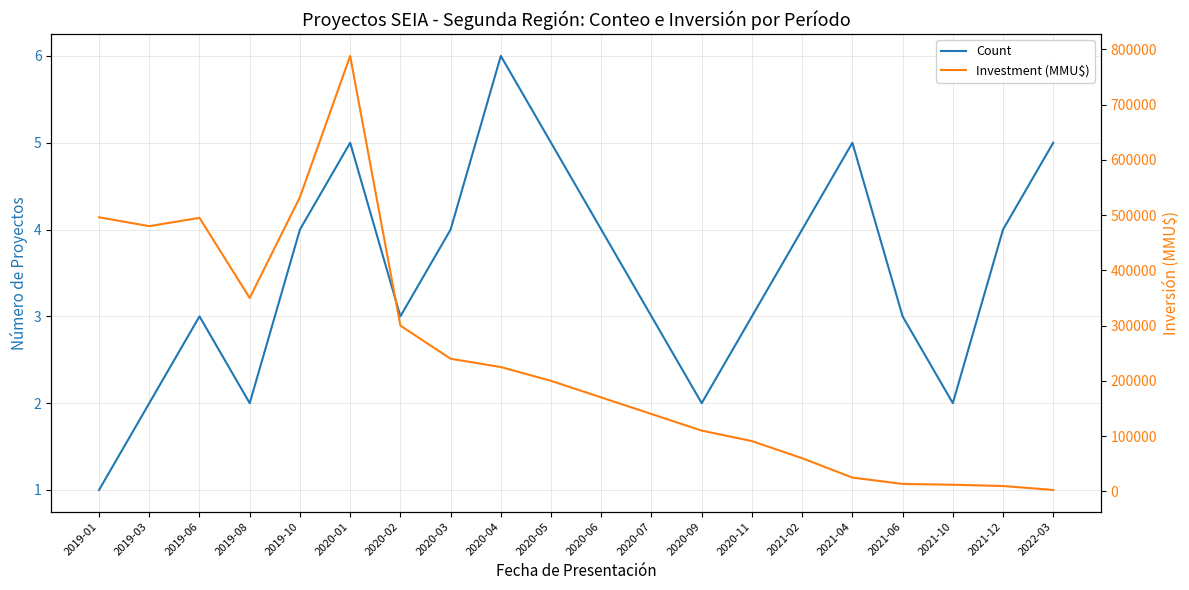

Where does the Investment (MMU$) series first go above 200000?

2019-01